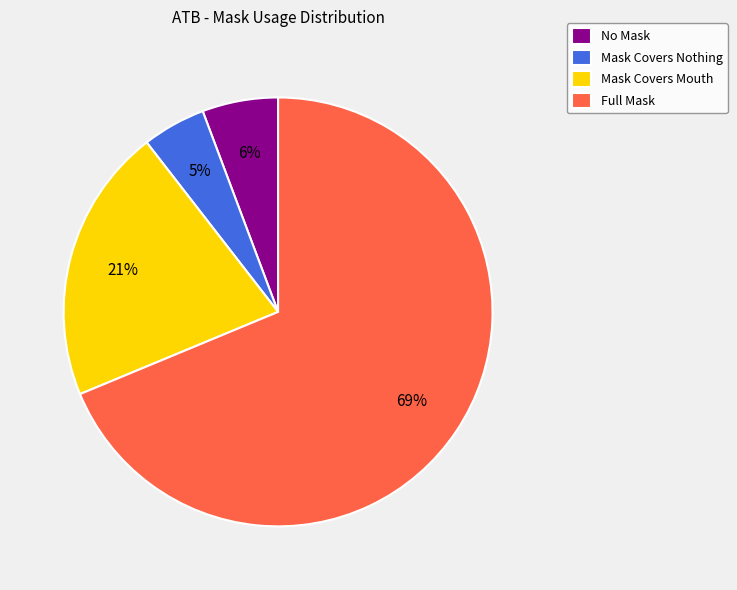

Do Mask Covers Mouth and Full Mask together represent more than half of the pie?

Yes